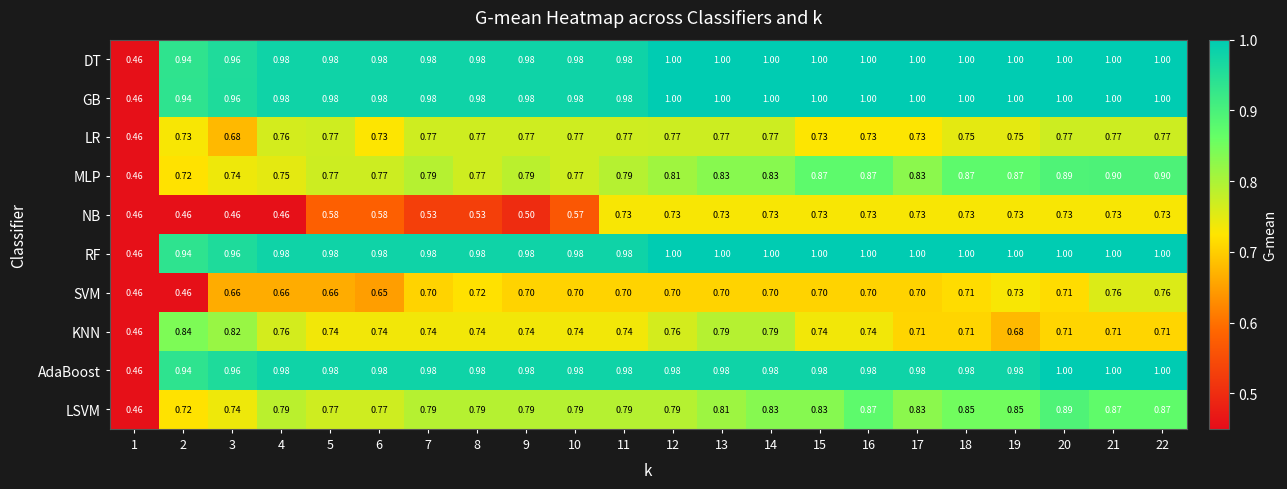

At how many categories does at least one series exceed 0?

22